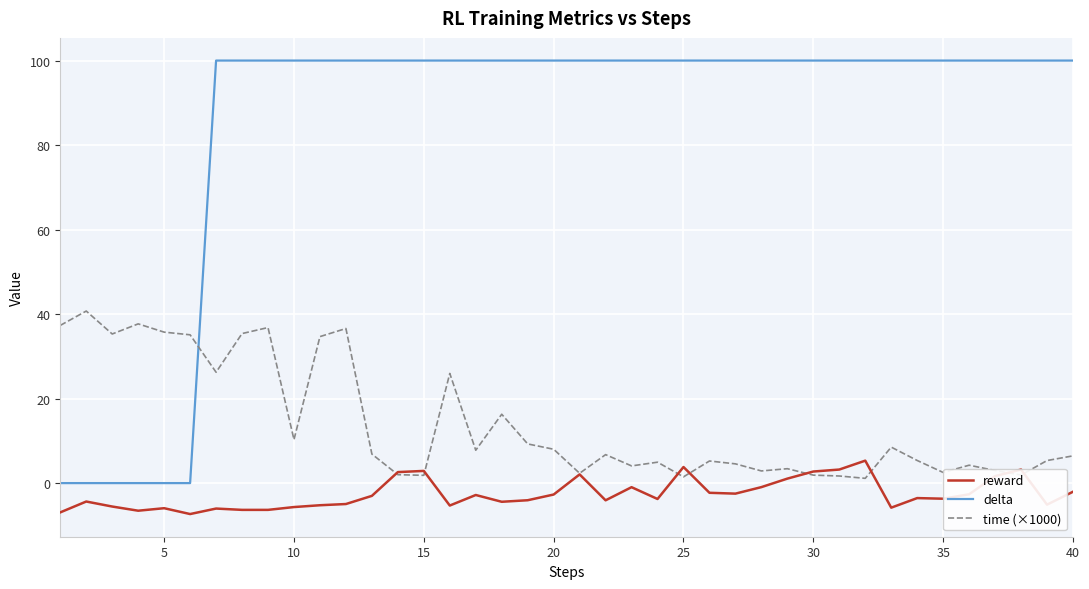

What are all the series names shown in the legend?

reward, delta, time (×1000)